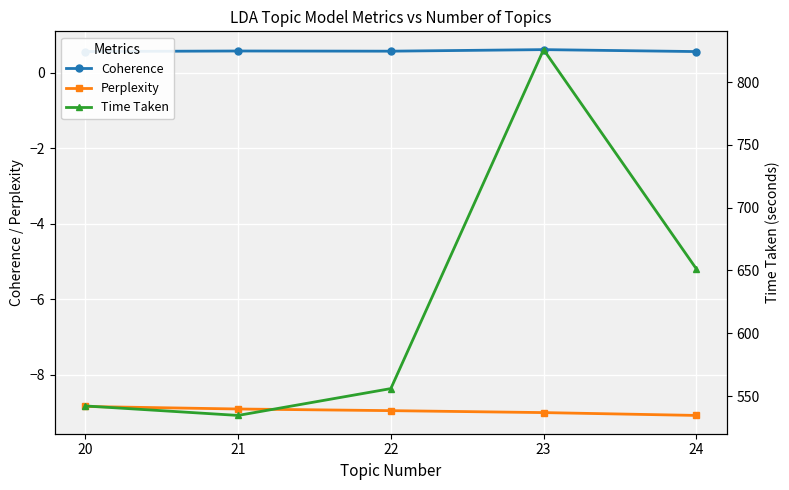

At which category is the sum across all series the highest?

23